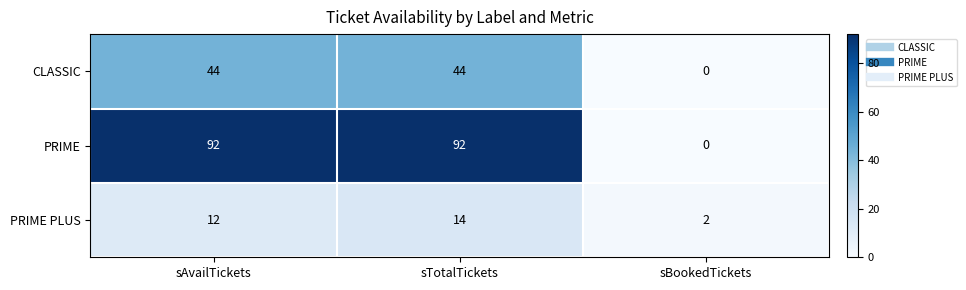

Count the PRIME PLUS values in the range 2 to 14.

3